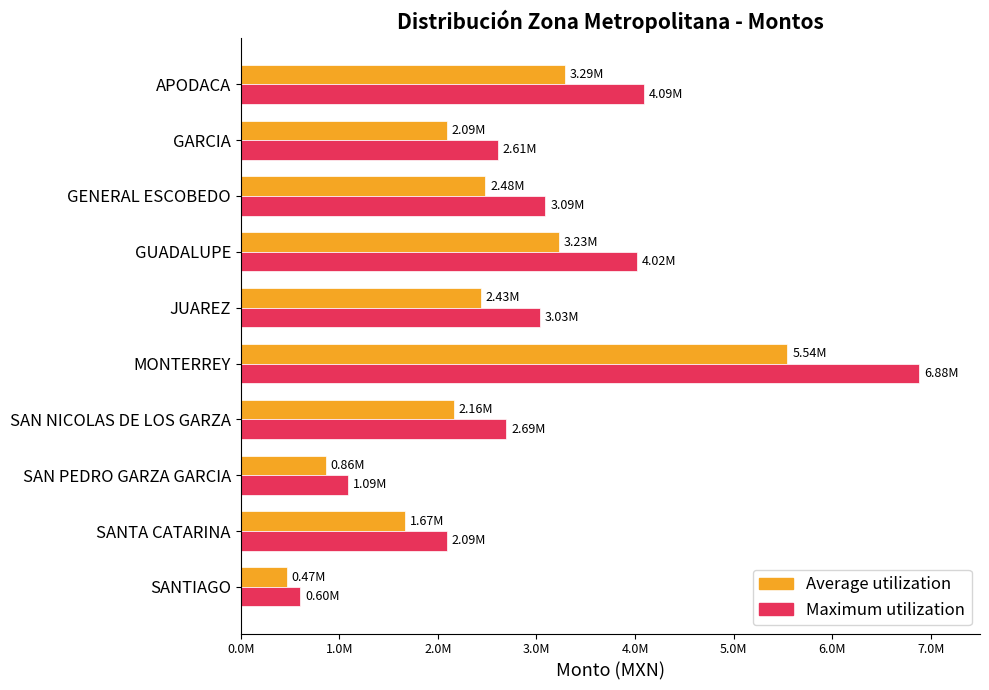

Rank the series by their maximum value, from lowest to highest.

Average utilization, Maximum utilization